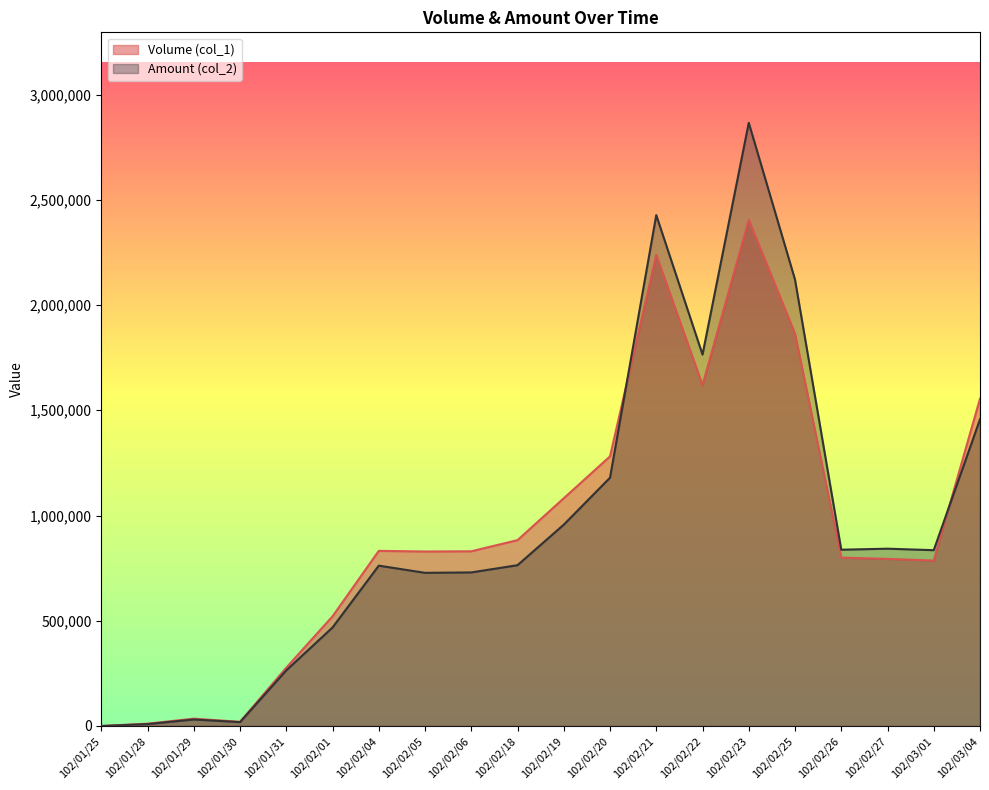

Between which two adjacent categories do Amount (col_2) and Volume (col_1) first intersect?

102/02/20 and 102/02/21